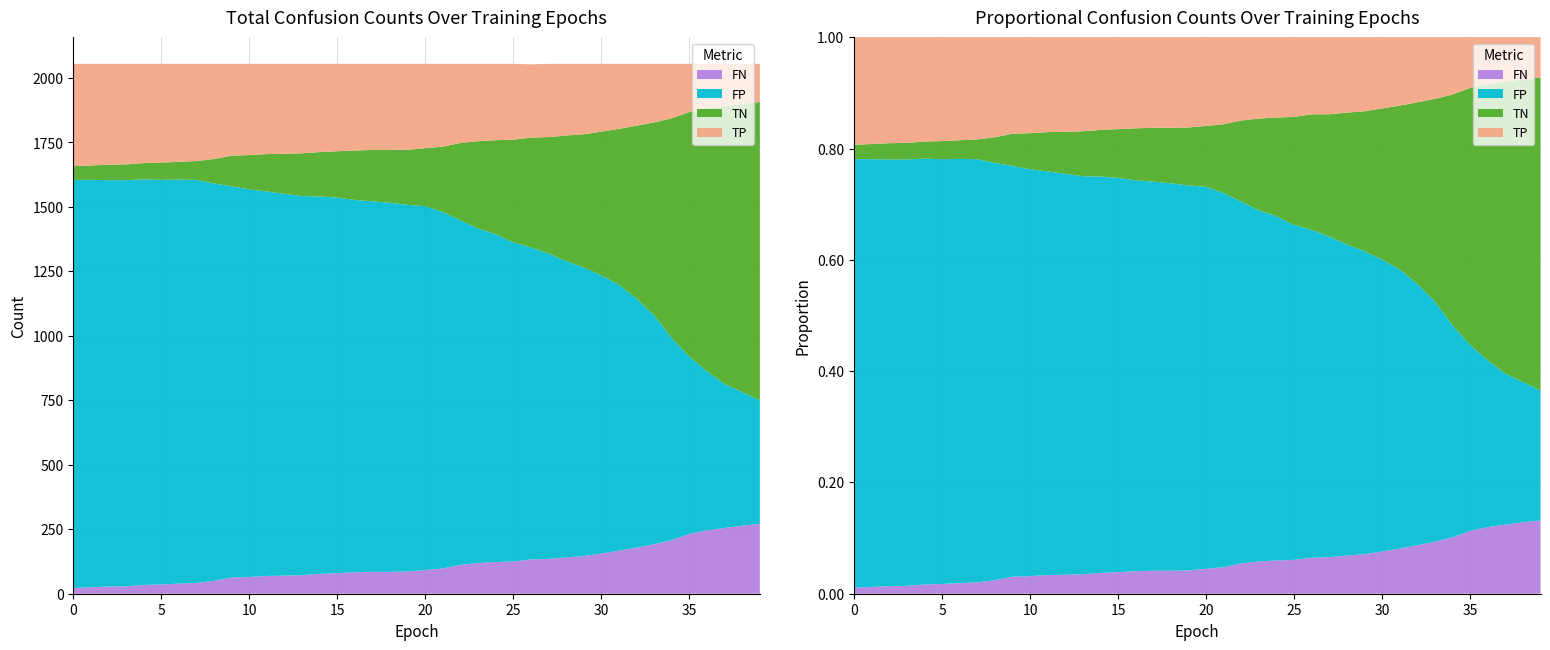

Reading right to left, transcribe all the data shown in this chart.

TP: 148	155	164	173	187	211	227	240	252	263	273	278	284	284	294	296	300	307	321	327	333	334	334	336	339	342	347	349	350	354	356	369	377	380	383	385	390	391	394	397
TN: 1157	1118	1078	1020	949	853	749	671	605	558	517	487	452	426	399	365	339	300	254	225	214	205	199	192	180	172	166	155	145	133	119	95	73	69	67	63	61	60	56	53
FP: 479	518	558	616	687	783	887	965	1031	1078	1119	1149	1184	1210	1237	1271	1297	1336	1382	1411	1422	1431	1437	1444	1456	1464	1470	1481	1491	1503	1517	1541	1563	1567	1569	1573	1575	1576	1580	1583
FN: 271	264	255	246	232	208	192	179	167	156	146	141	135	133	125	123	119	112	98	92	86	85	85	83	80	77	72	70	69	65	63	50	42	39	36	34	29	28	25	22